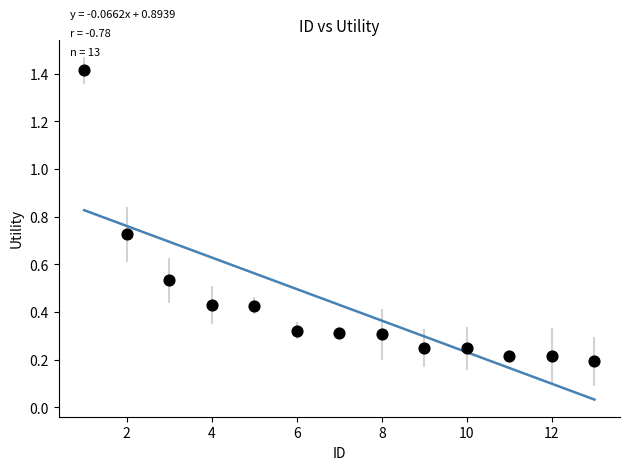

What is the range of X values (max minus min)?

12.0